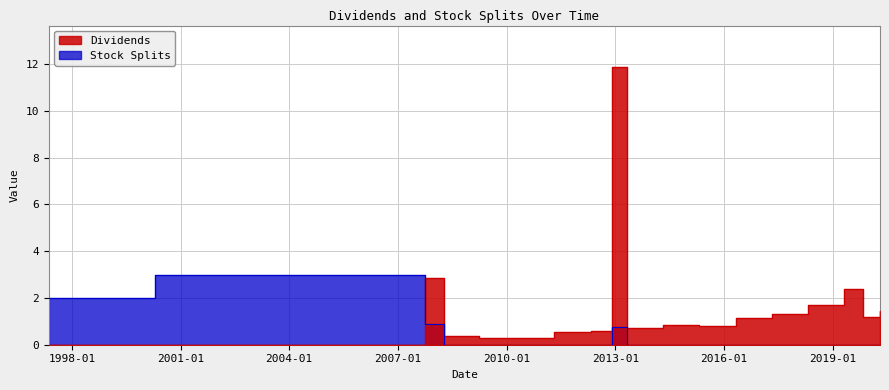

How many times do Dividends and Stock Splits cross each other?

1